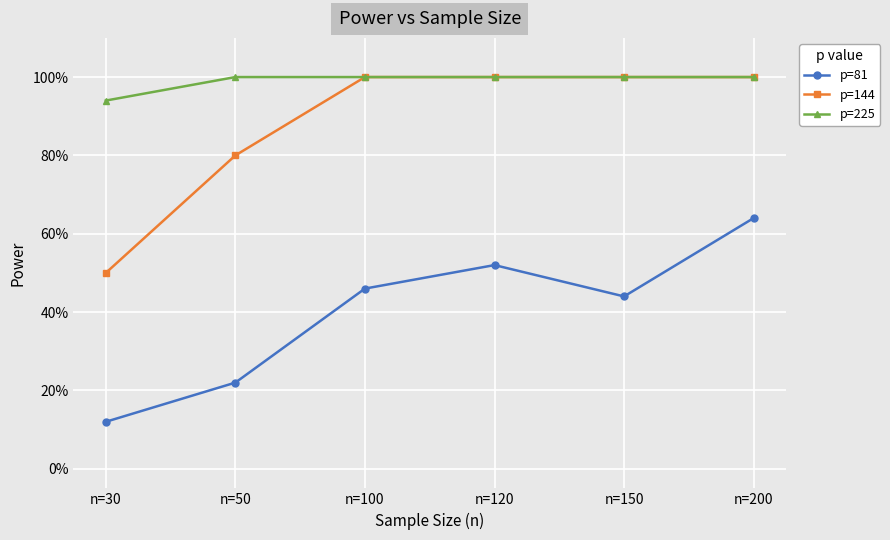

True or false: p=225 has more than 0 points higher than both neighbors.

False